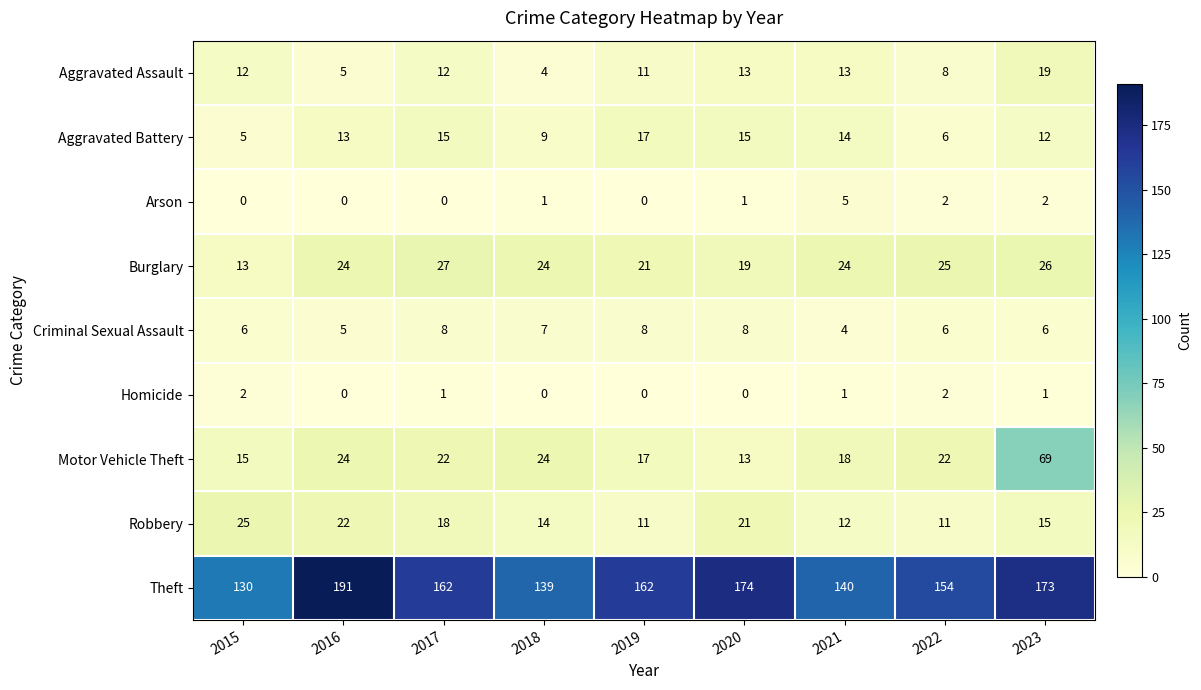

Which category has the highest value in the Motor Vehicle Theft series?

2023